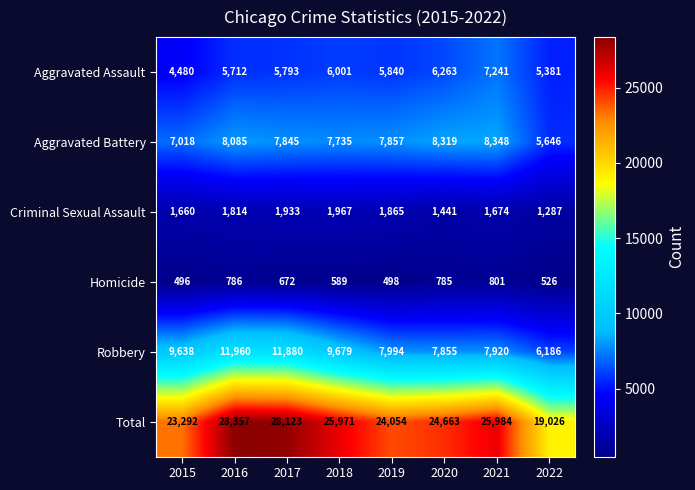

The value of Criminal Sexual Assault at 2019 is 2878. True or false?

False